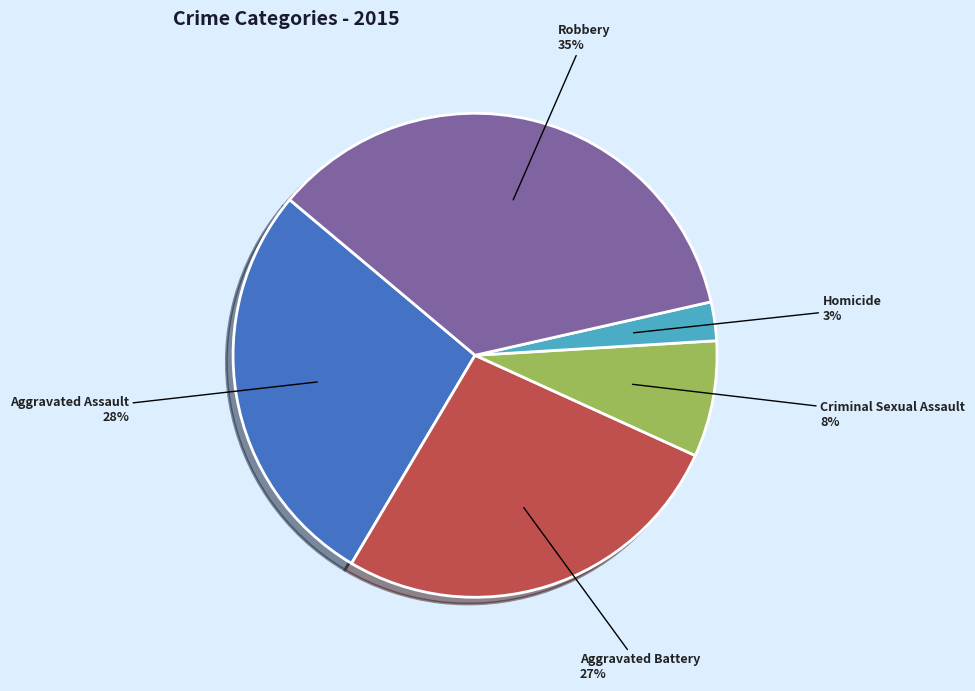

Does Criminal Sexual Assault account for over 50% of the chart?

No